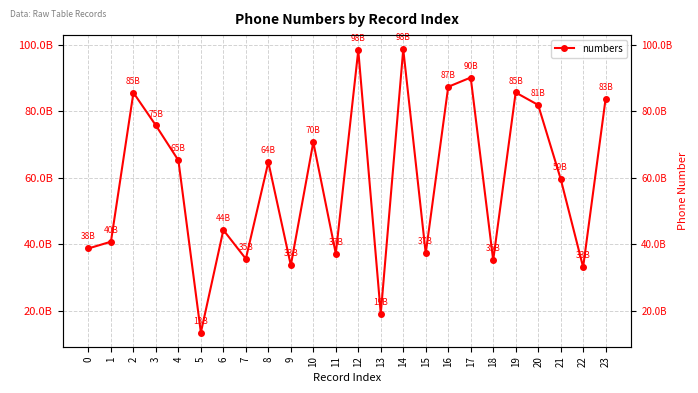

The value at 21 is 59723146139. True or false?

True